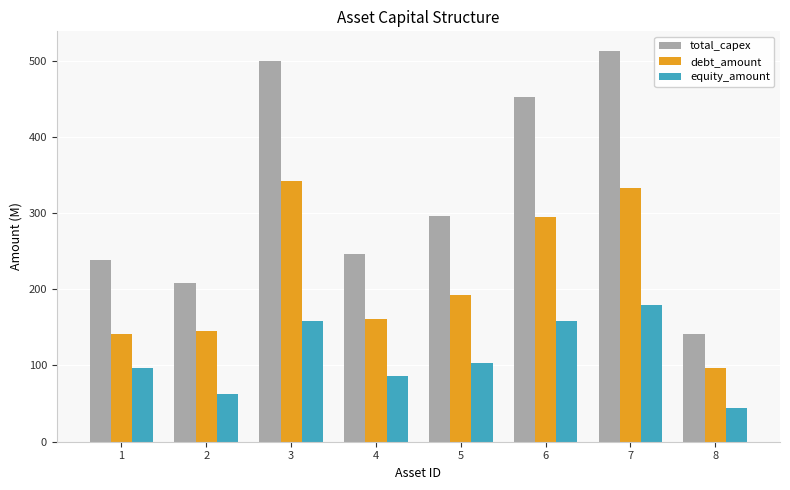

Are the bars grouped side by side (vs. stacked)?

Yes